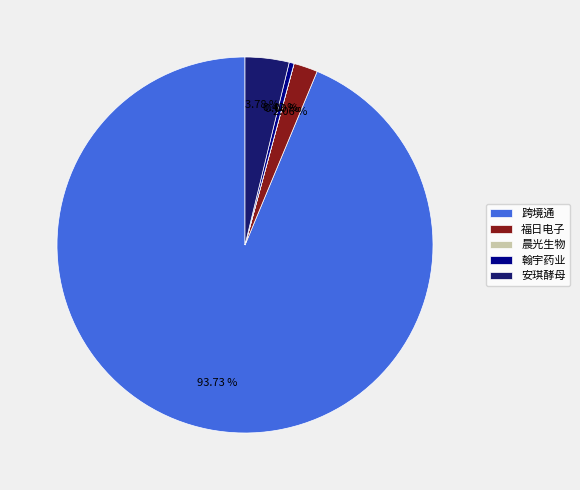

Is there any slice that represents more than half of the pie?

Yes